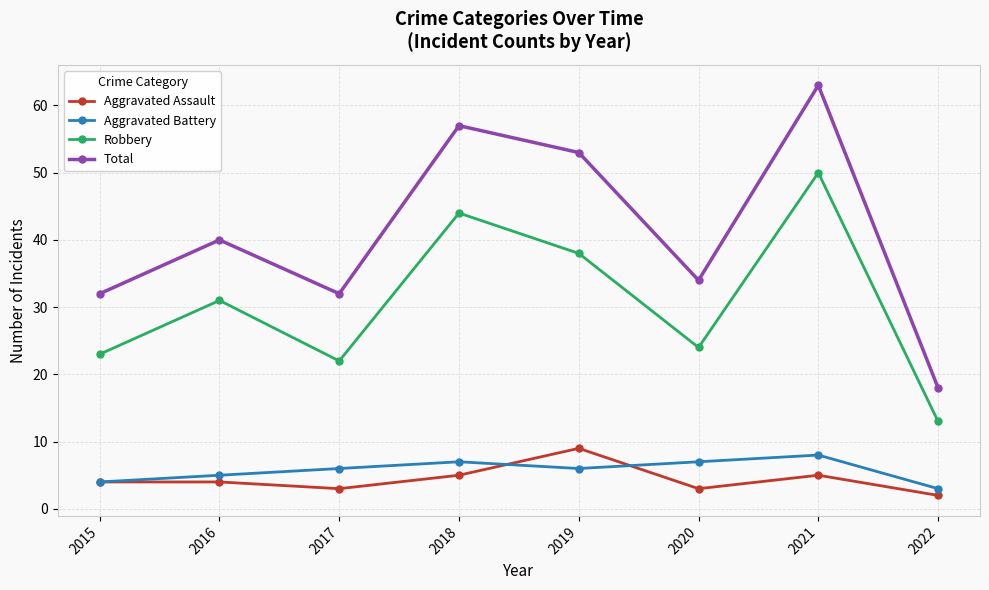

Which series changed the most between 2019 and 2021?

Robbery